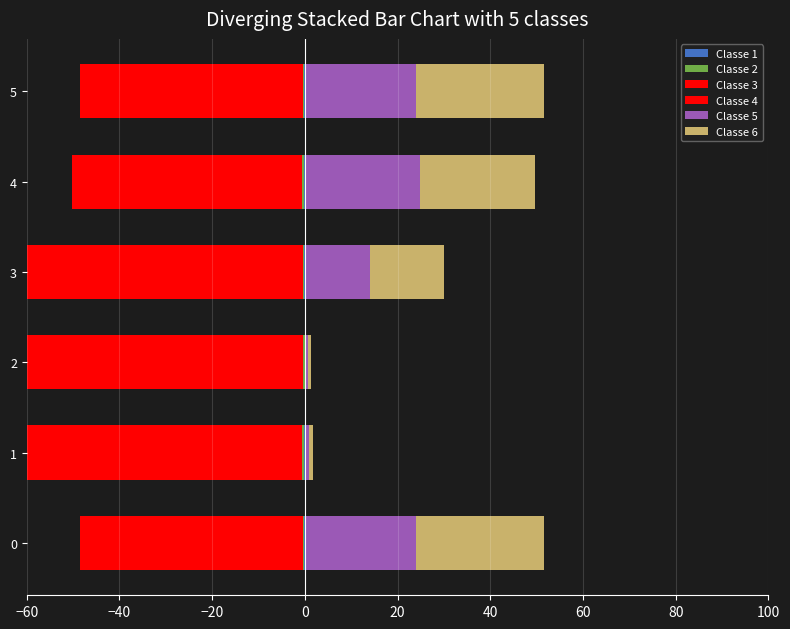

Which series changed the most between −20 and 40?

Classe 3